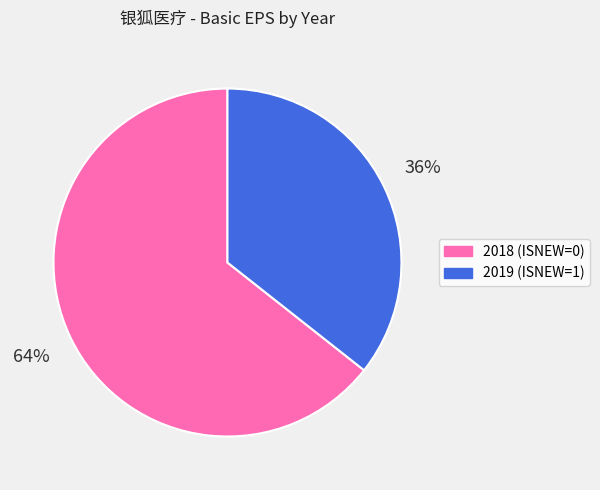

What is the majority slice?

2018 (ISNEW=0)